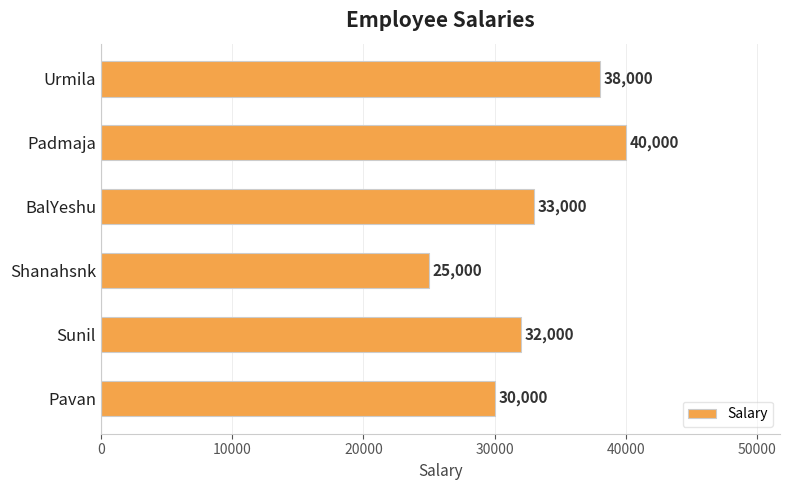

What is the difference between the maximum and minimum values?

15000